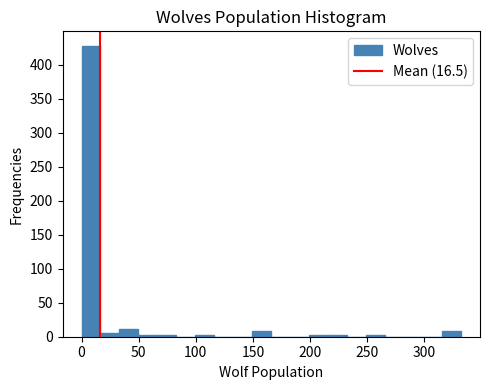

Around what value on the x-axis is the tallest bar? Give the approximate position of its centre, as read against the axis.

10